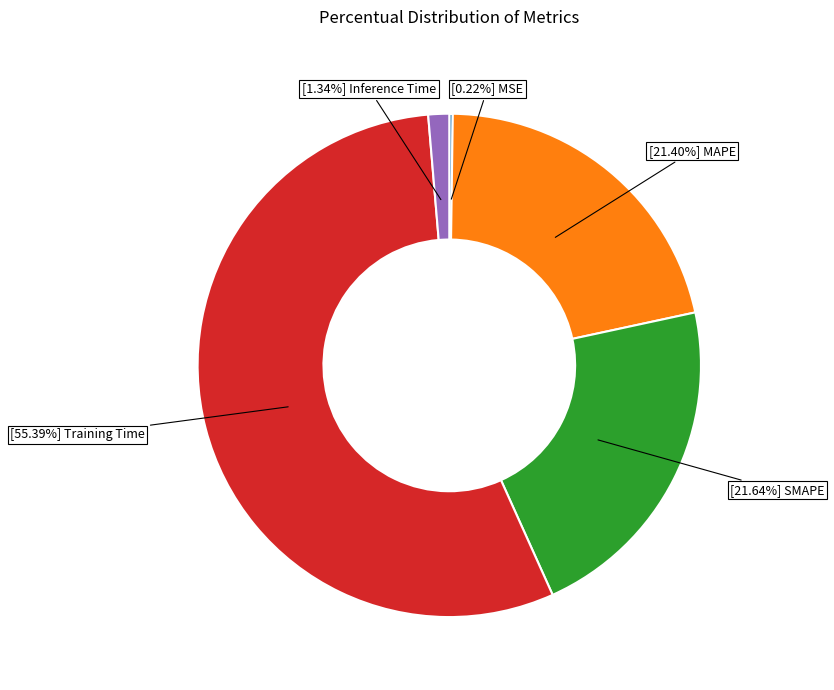

Is there any slice that represents more than half of the pie?

Yes